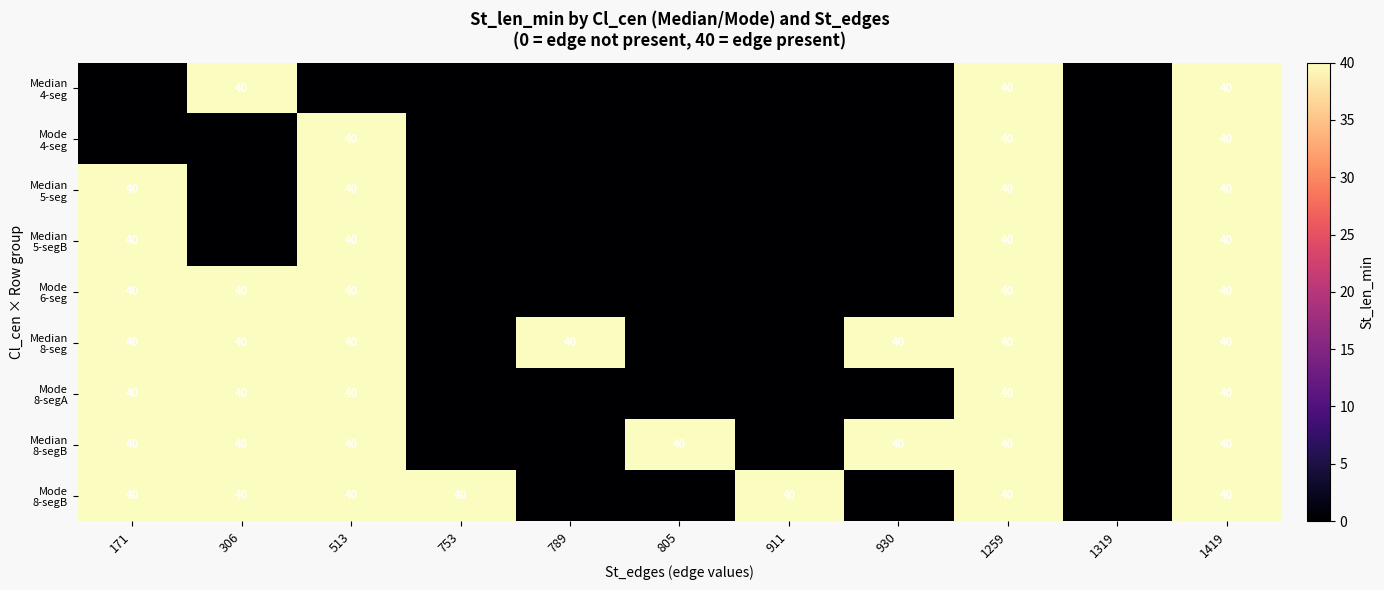

What is the difference between the highest and lowest values at 513?

40